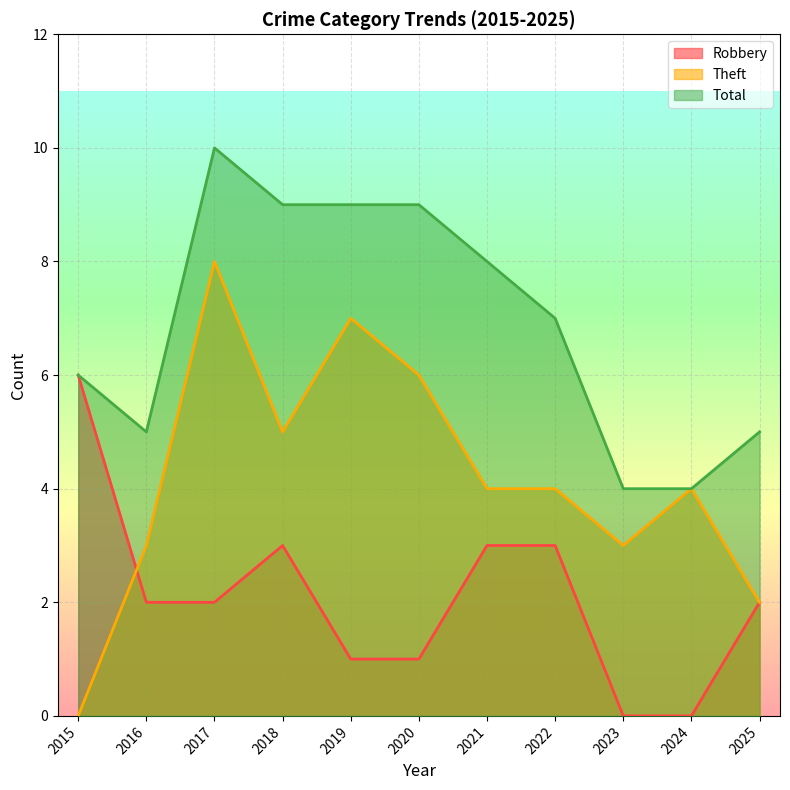

How many lines are shown in the chart?

3